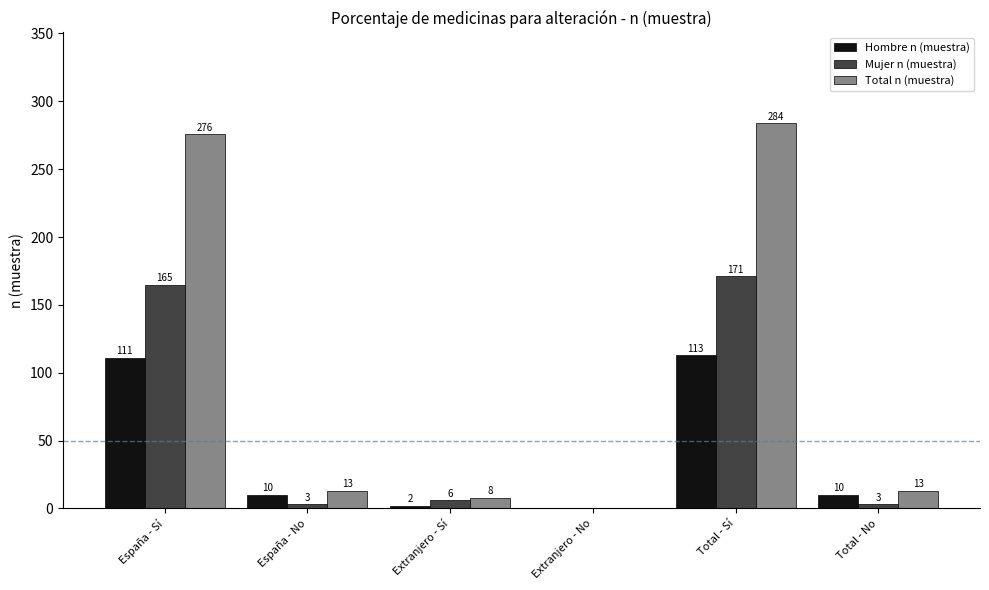

What is the difference between the Total n (muestra) values at Total - No and España - Sí?

263